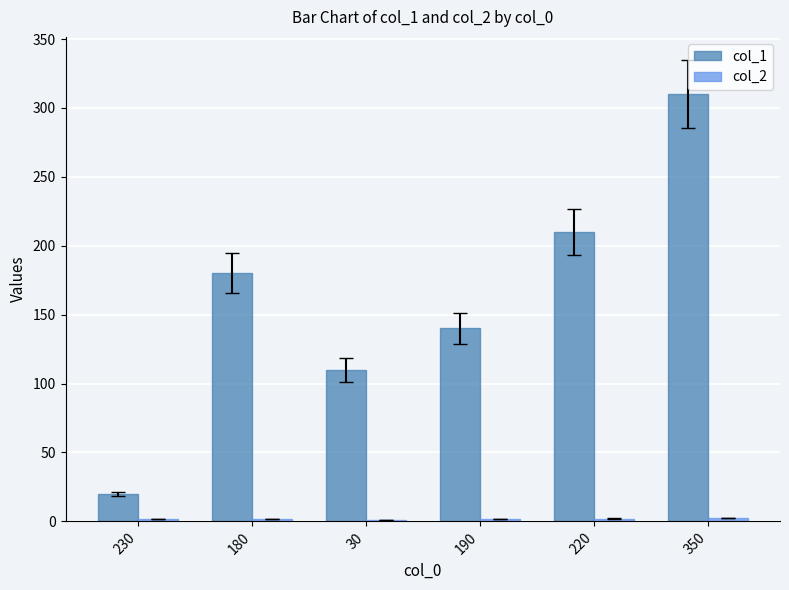

What position from the left is 350?

6